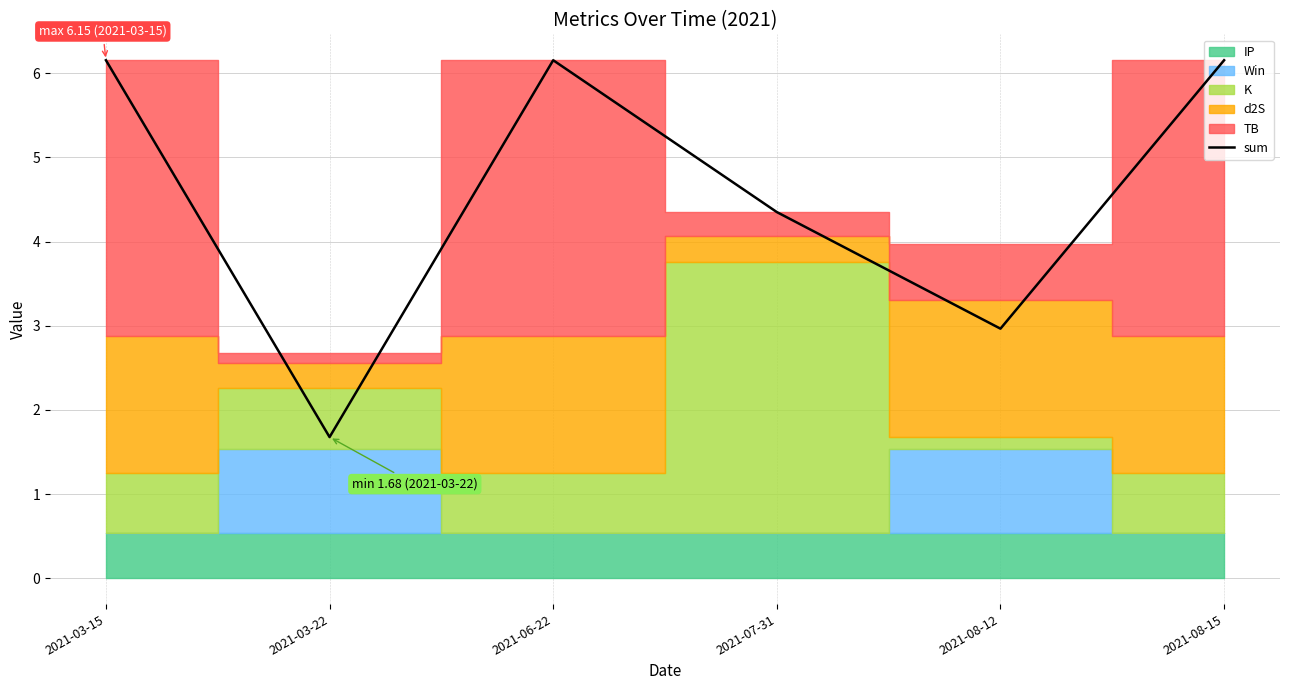

What is the change in value from 2021-03-22 to 2021-06-22?

+4.5